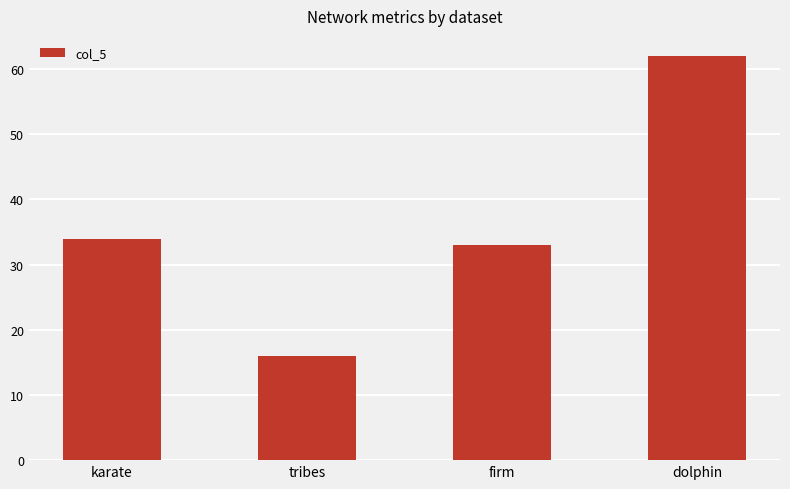

What value does the data have at firm, to the nearest 10?

30